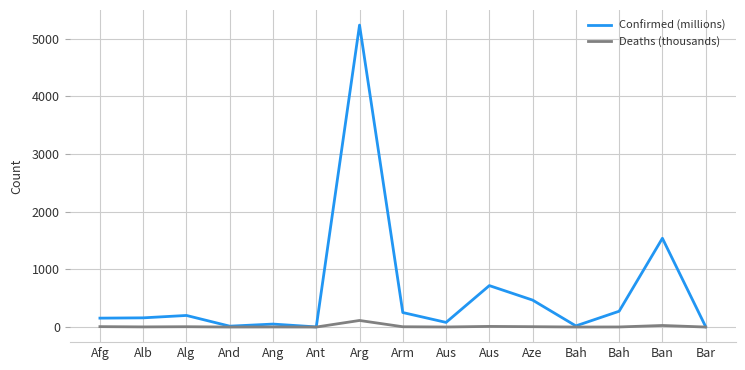

Where is Confirmed (millions) nearest to the value 2617?

Ban